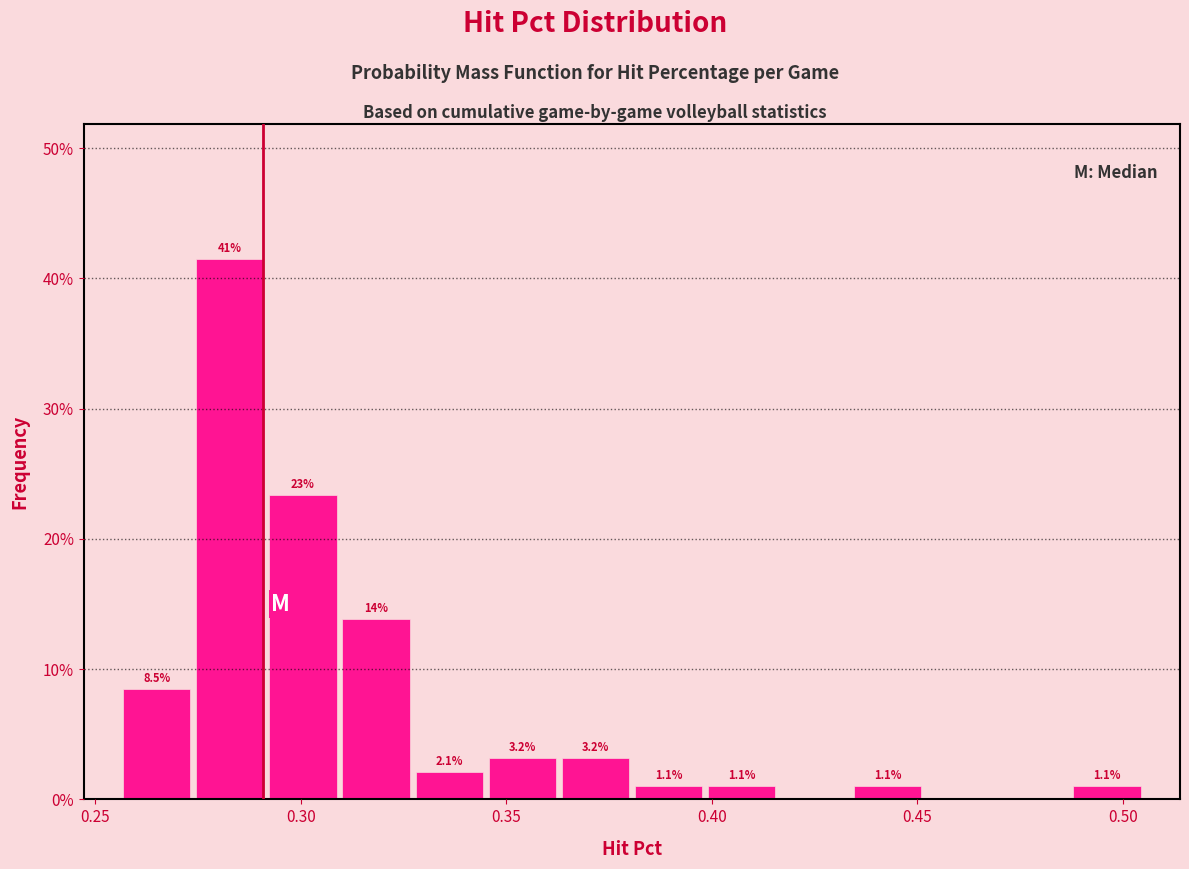

Around what value on the x-axis is the tallest bar? Give the approximate position of its centre, as read against the axis.

0.285